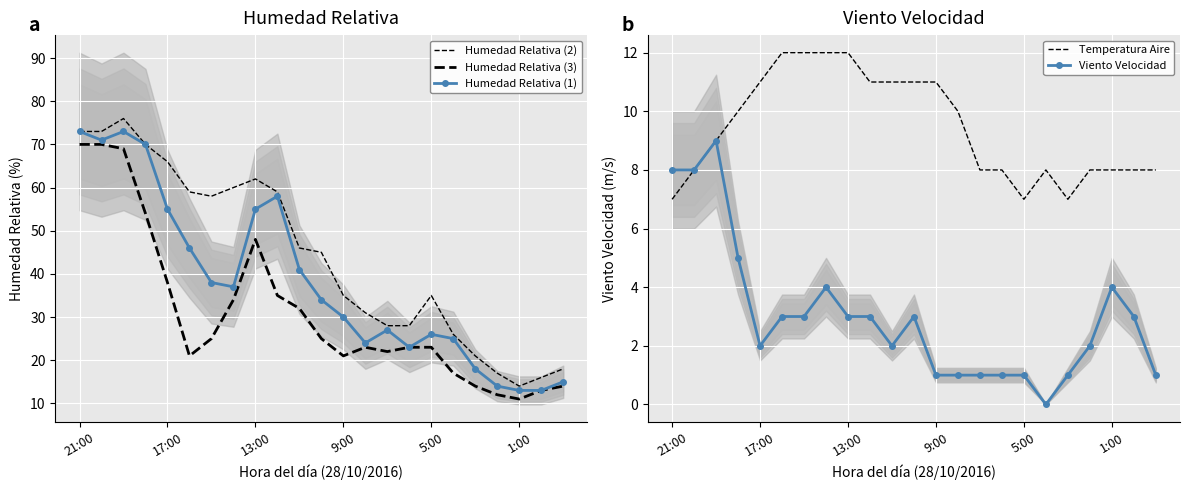

What position from the right is 10?

13